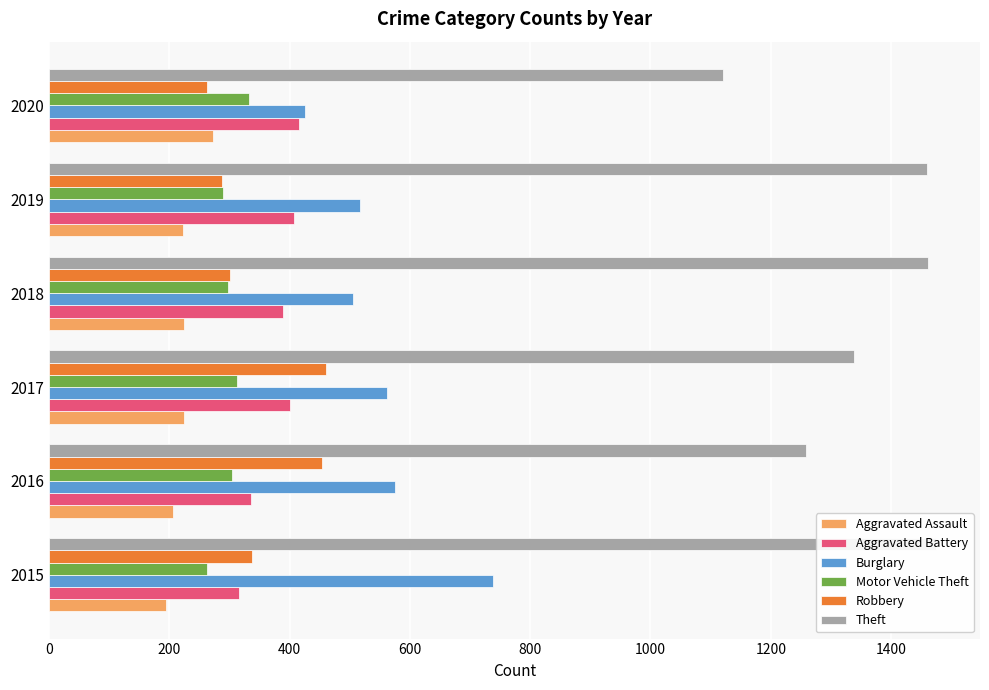

Is the value of Theft at 2018 greater than the value of Aggravated Battery at 2016?

Yes